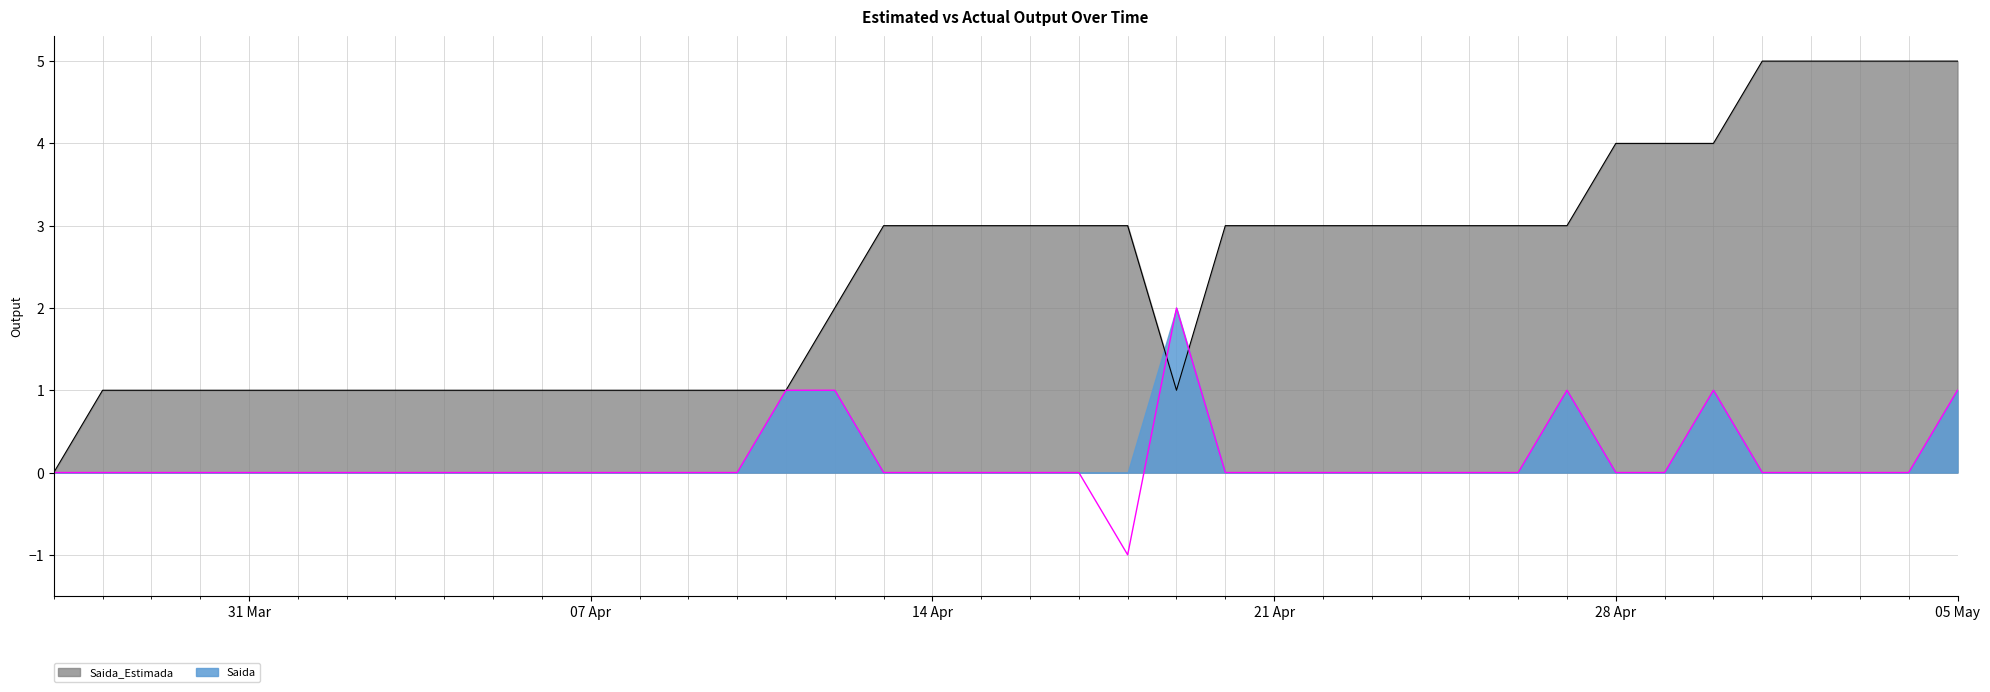

True or false: Saida_Estimada has a value of 1 at 2020-03-28.

True